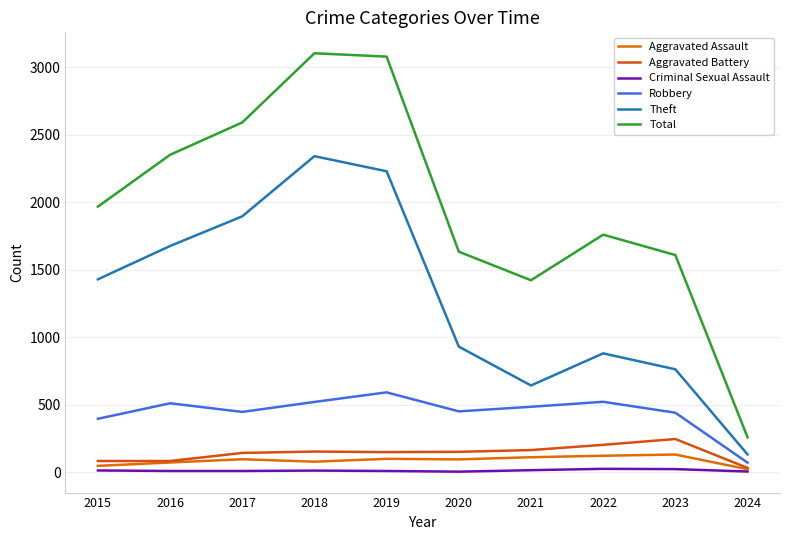

What is the maximum value shown in the chart?

3105